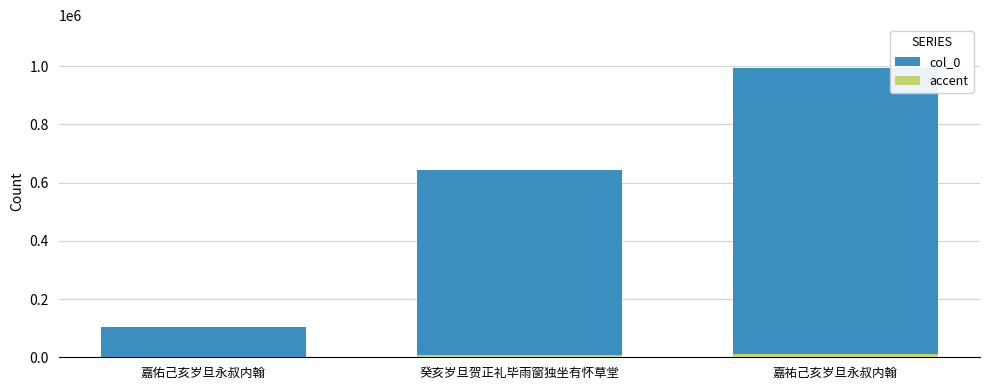

What is the difference between the second highest and minimum values?

538445